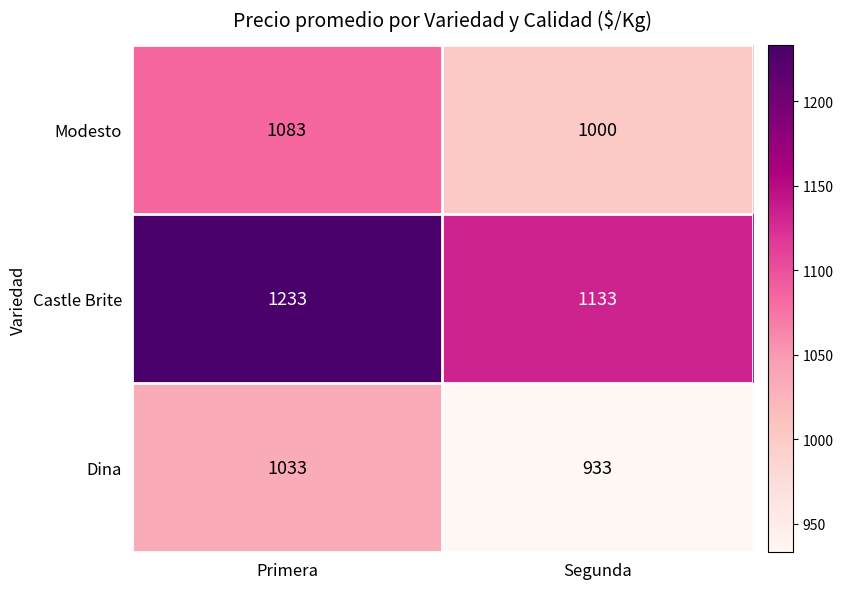

List the series in order of their overall mean, lowest first.

Dina, Modesto, Castle Brite